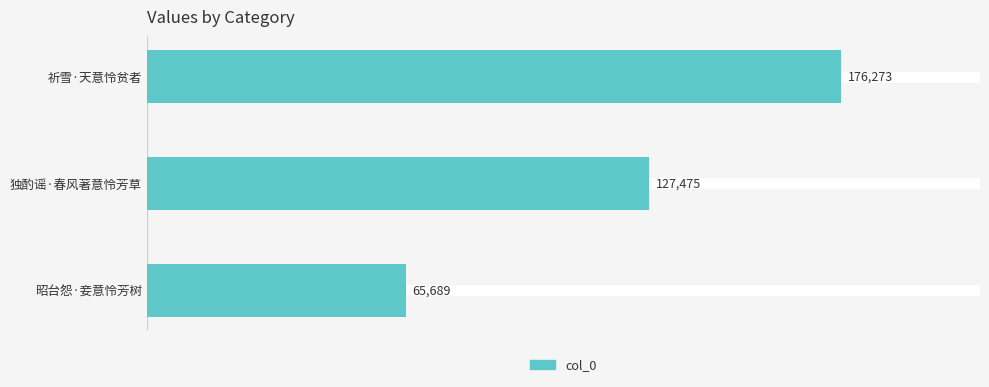

The value at 独酌谣·春风著意怜芳草 is 39187. True or false?

False